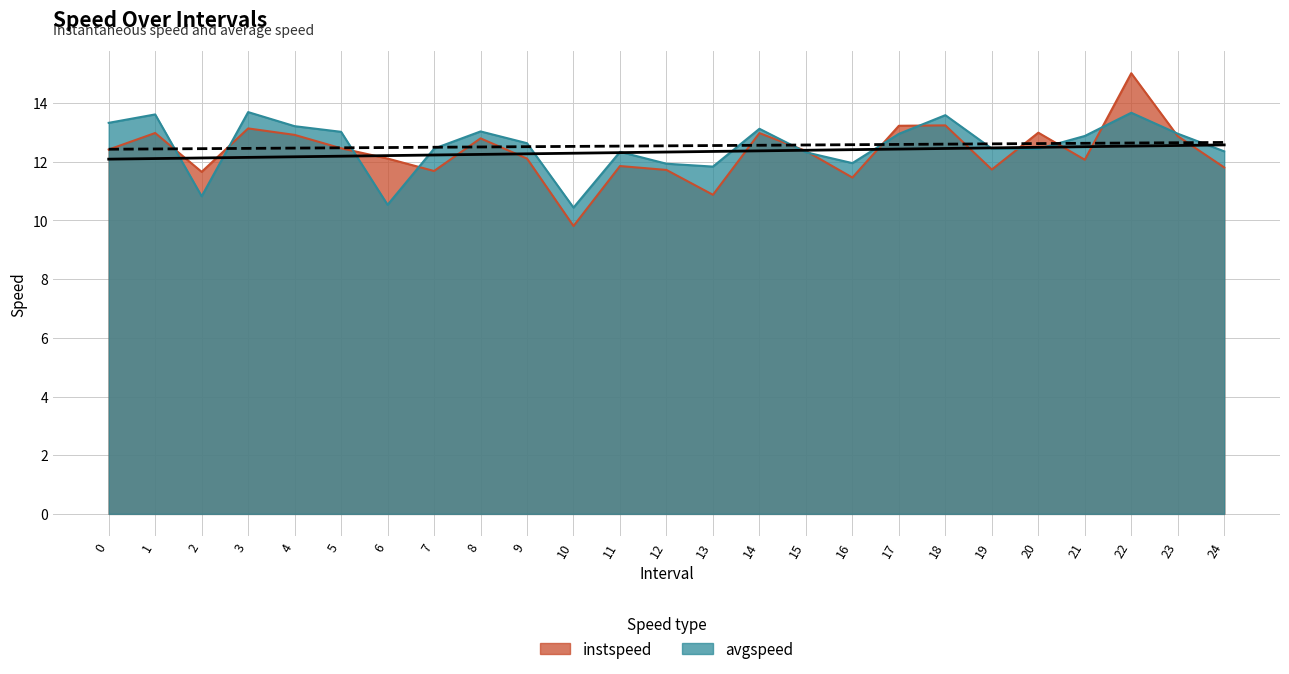

What is the smallest value displayed?

9.8